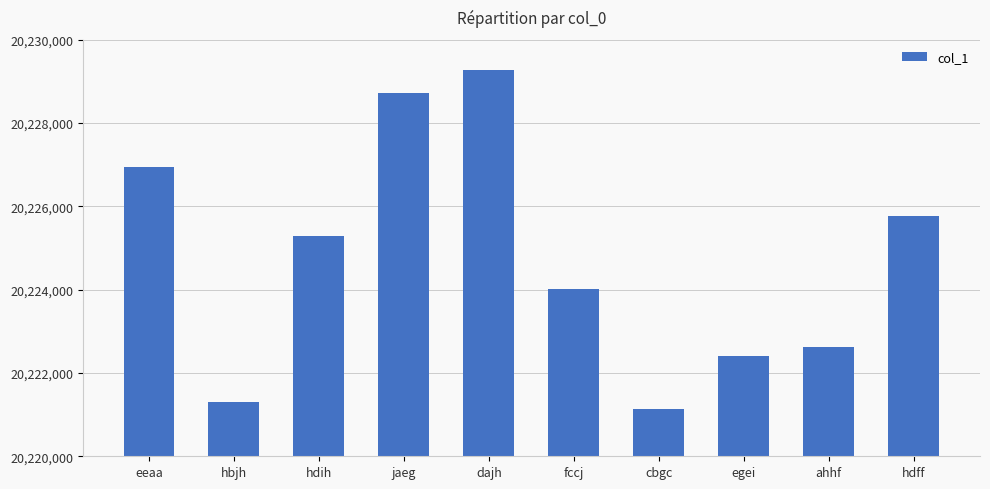

Rank the categories by value from lowest to highest.

cbgc, hbjh, egei, ahhf, fccj, hdih, hdff, eeaa, jaeg, dajh